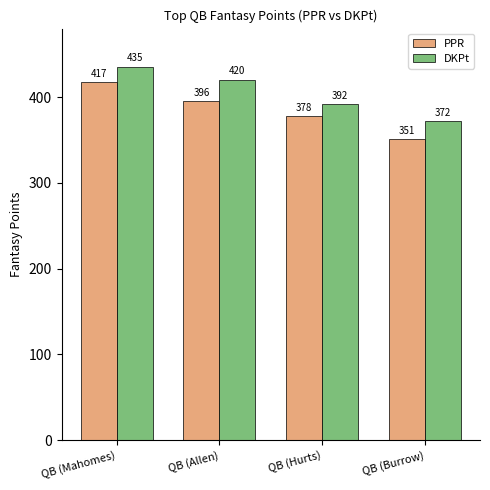

Where is PPR nearest to the value 384?

QB (Hurts)